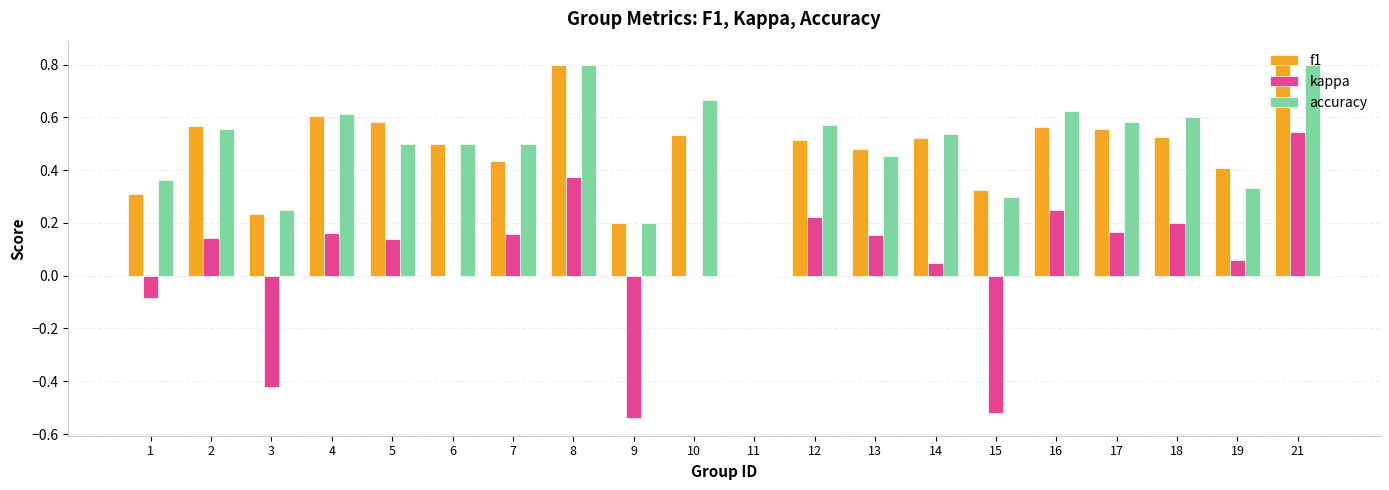

What is the sum of the f1 values at 8 and 17?

1.4